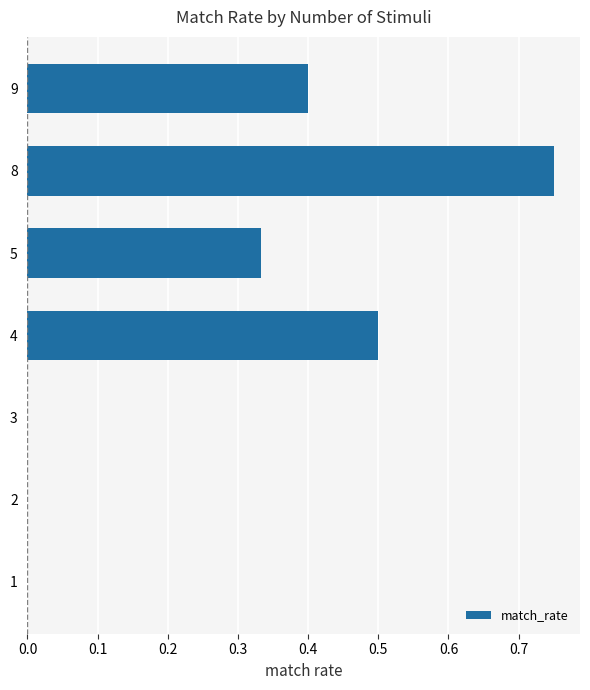

Which label corresponds to the largest value in the chart?

8